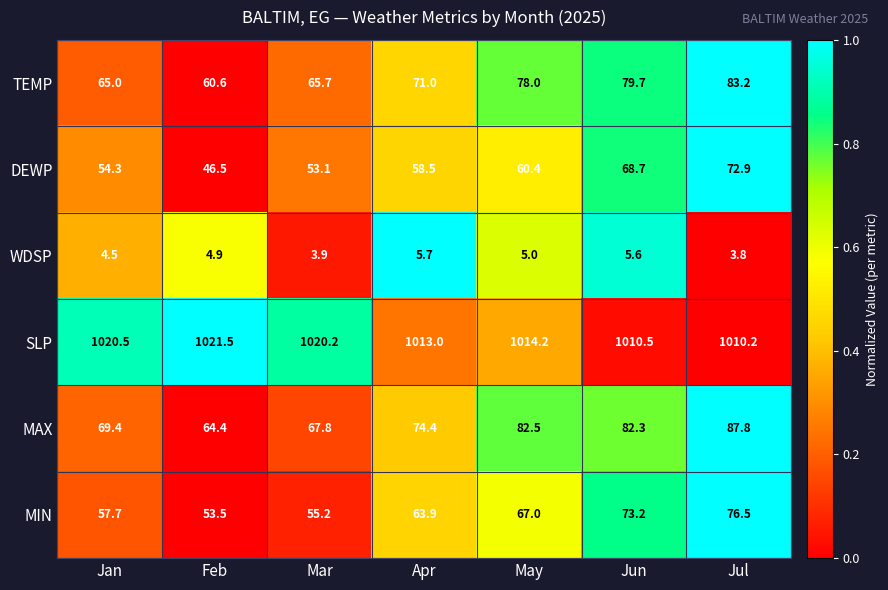

What is the difference between the WDSP values at May and Mar?

1.1